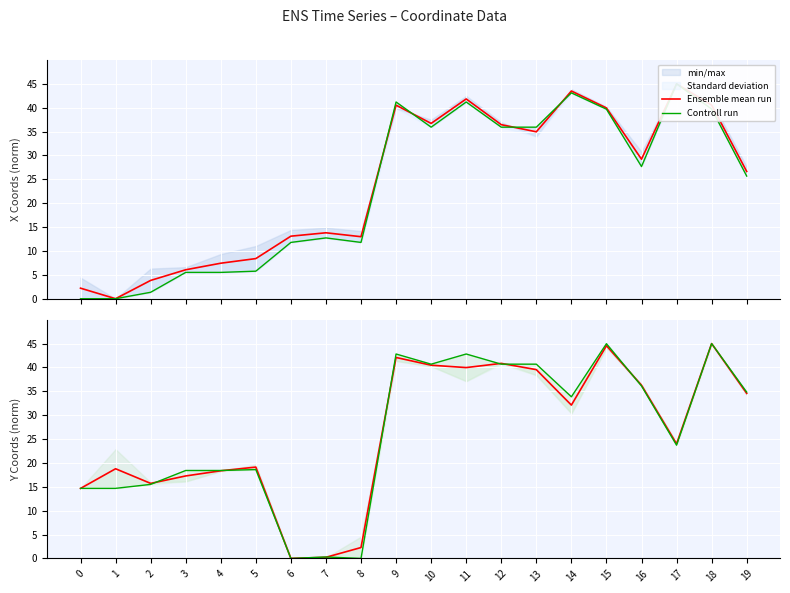

What are all the series names shown in the legend?

Ensemble mean run, Controll run